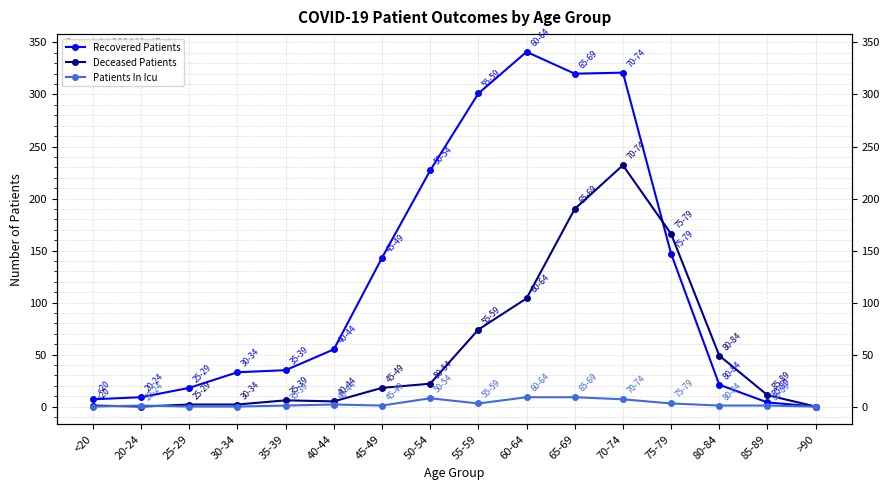

What is the label of the 4th point from the right?

75-79